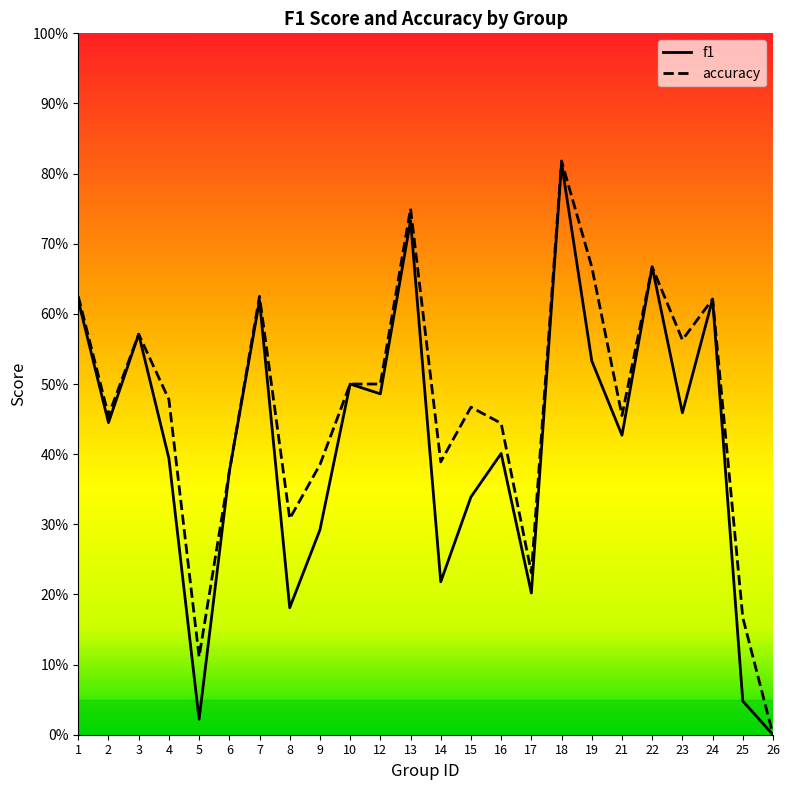

True or false: f1 has a value of 0.7 at 16.

False